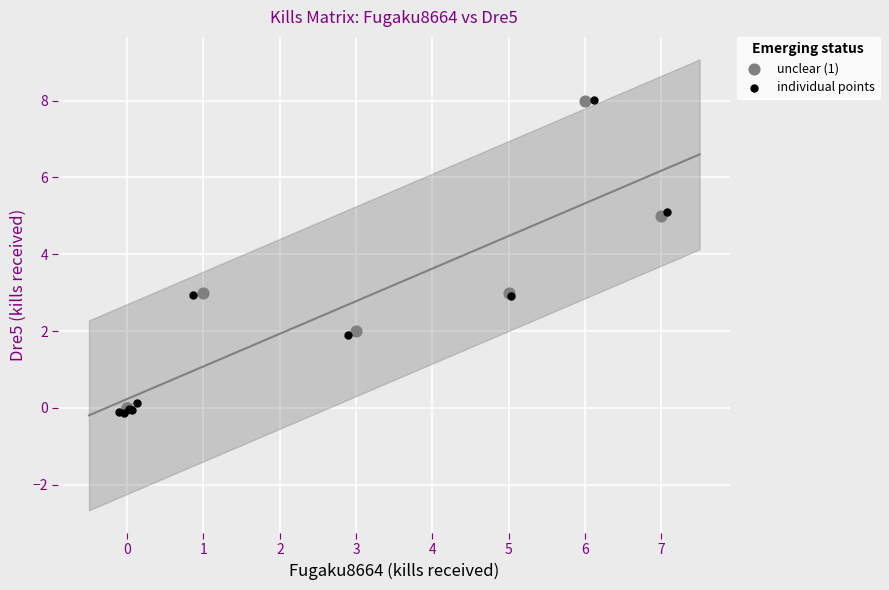

Which series reaches the minimum Y coordinate?

individual points